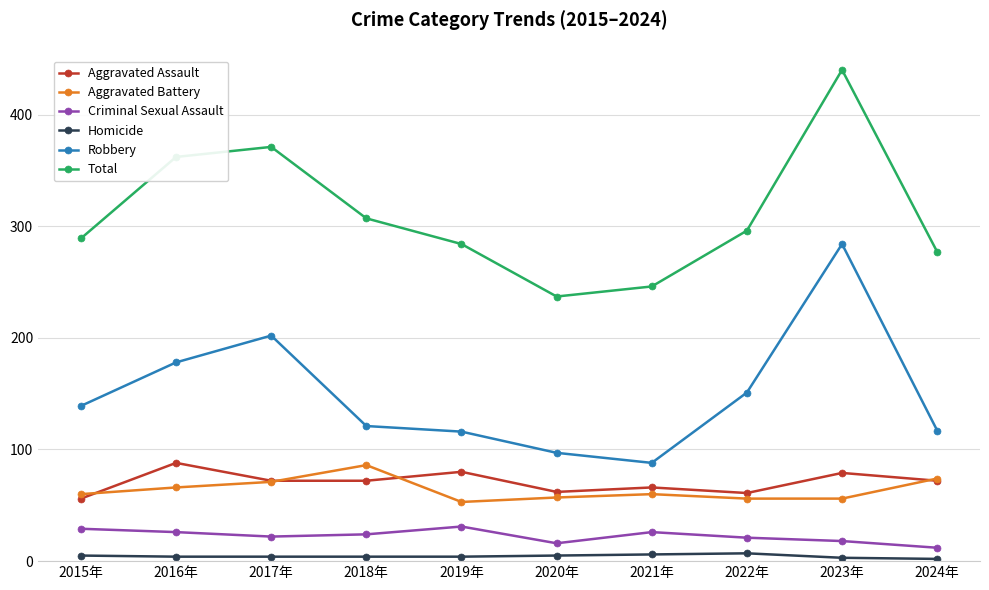

True or false: Total and Robbery intersect in this chart.

False